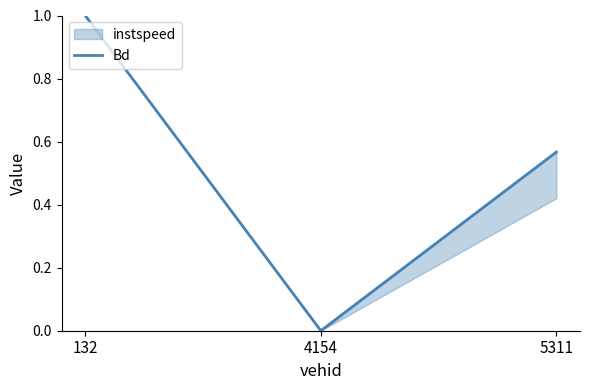

How many positive values are there?

2